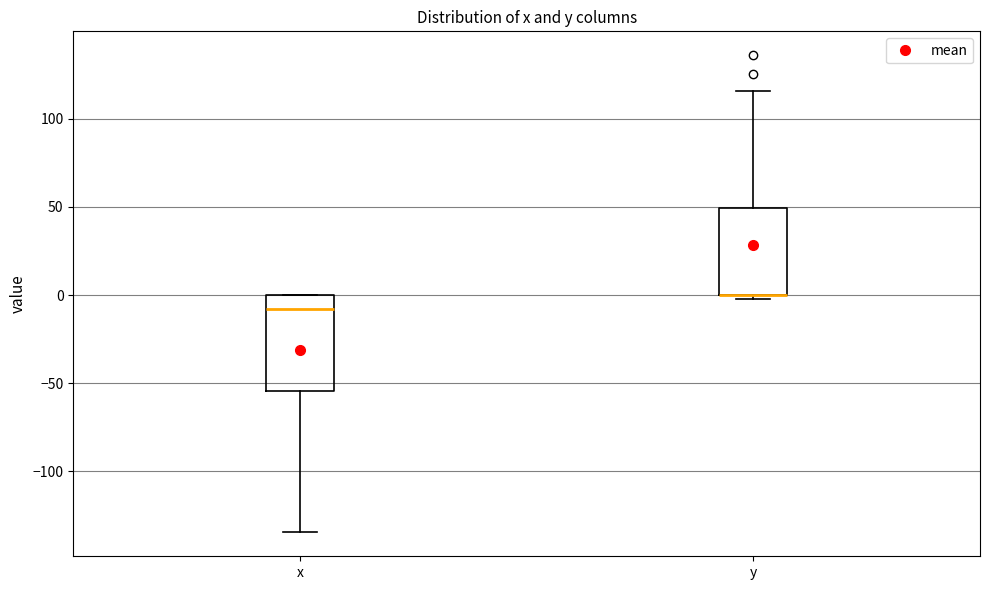

Where does the upper whisker of the box for y end on the y-axis? The values are not printed on the chart, so give them approximately, as read against the axis.

115